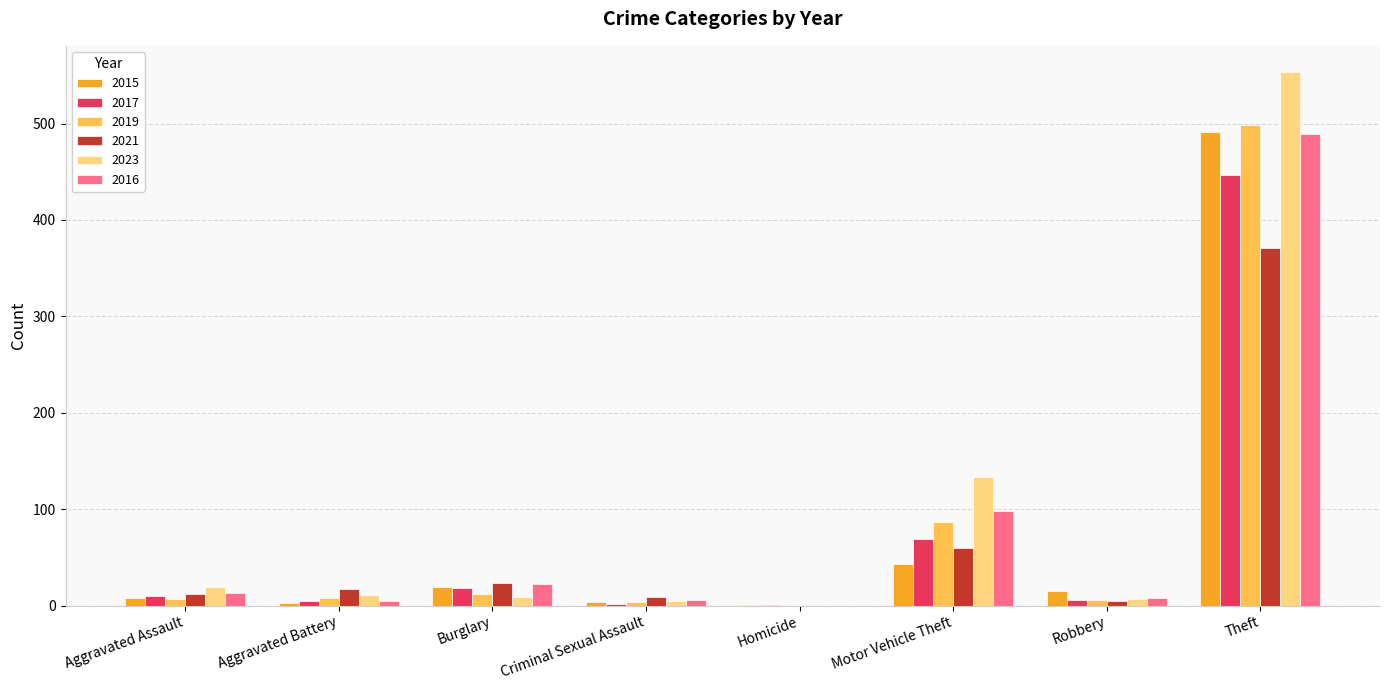

How many values in 2019 are above zero?

7